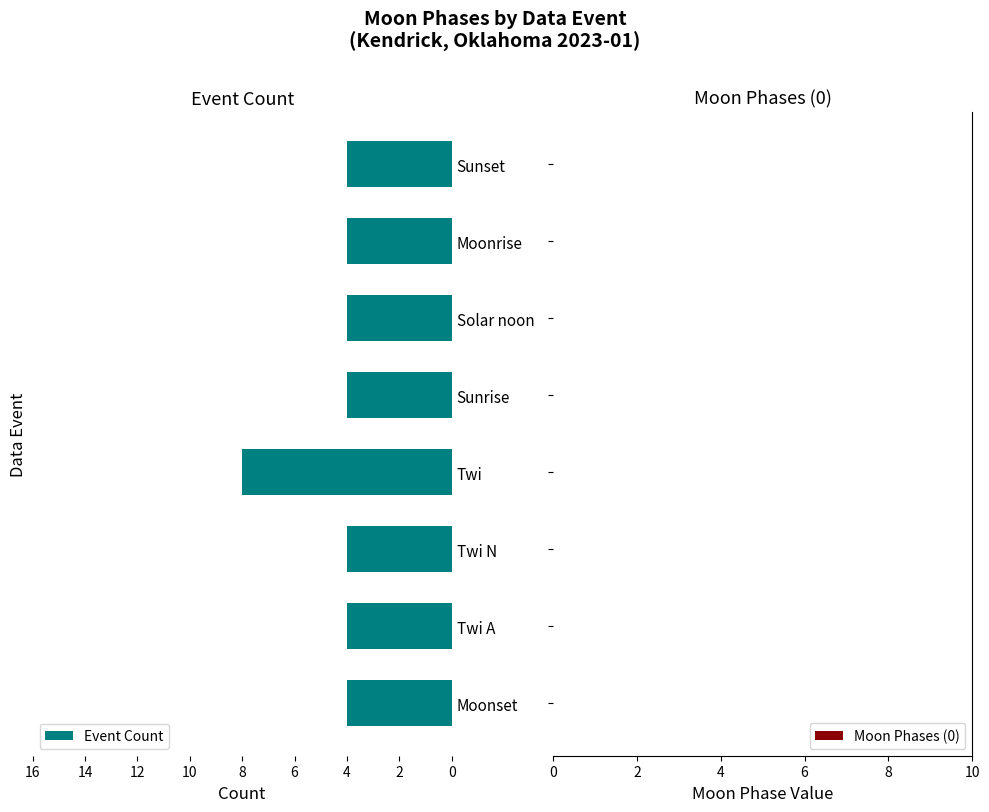

The chart shows a value of 4 at Moonrise. True or false?

True